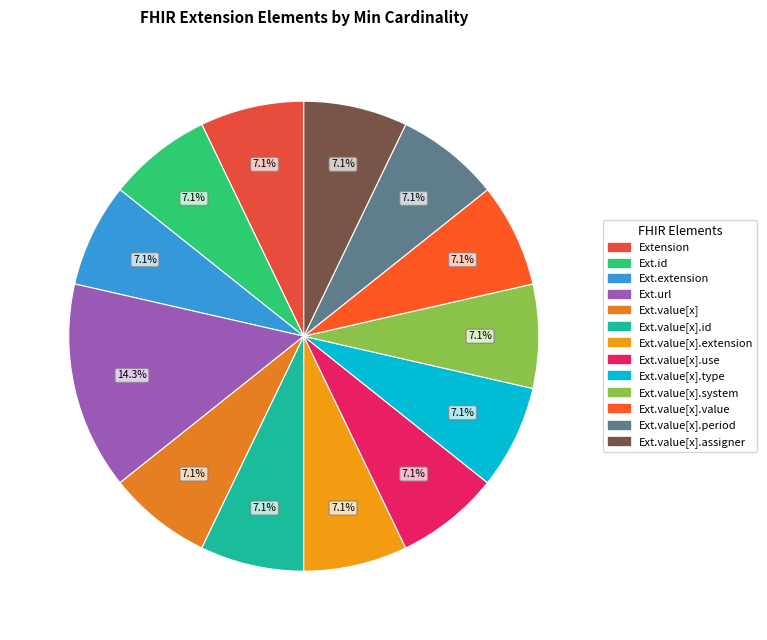

How many slices are in this pie chart?

13